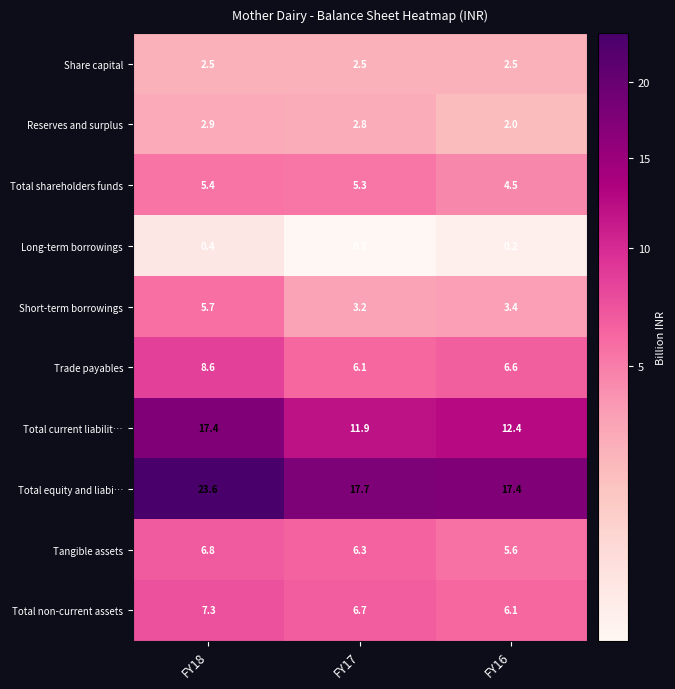

Rank the series at FY16 from highest to lowest value.

Total equity and liabi…, Total current liabilit…, Trade payables, Total non-current assets, Tangible assets, Total shareholders funds, Short-term borrowings, Share capital, Reserves and surplus, Long-term borrowings